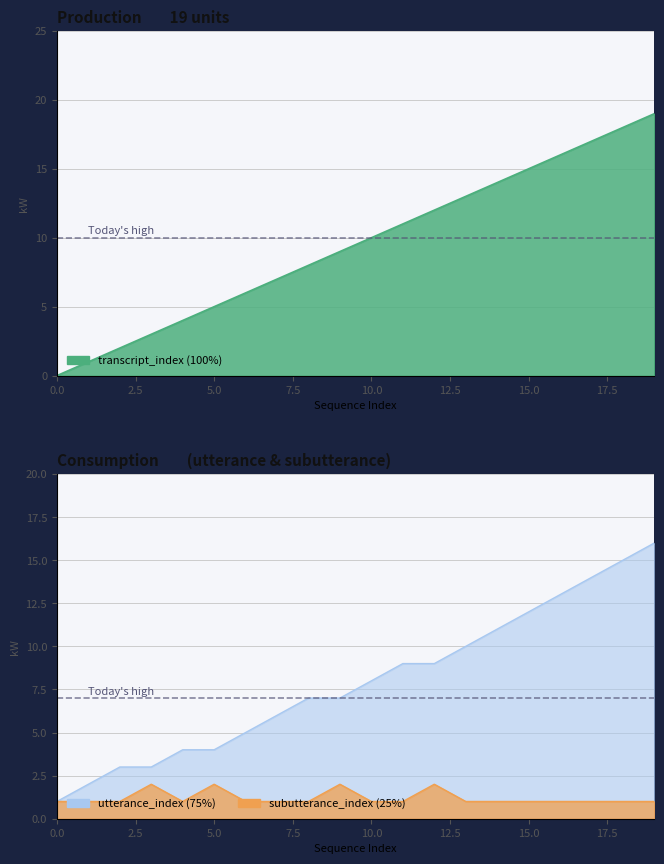

What are all the series names shown in the legend?

transcript_index, utterance_index, subutterance_index